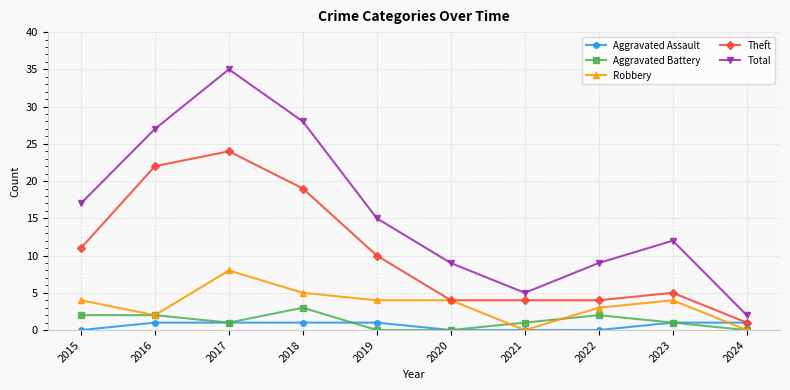

True or false: Robbery has more than 0 interior local peaks.

True